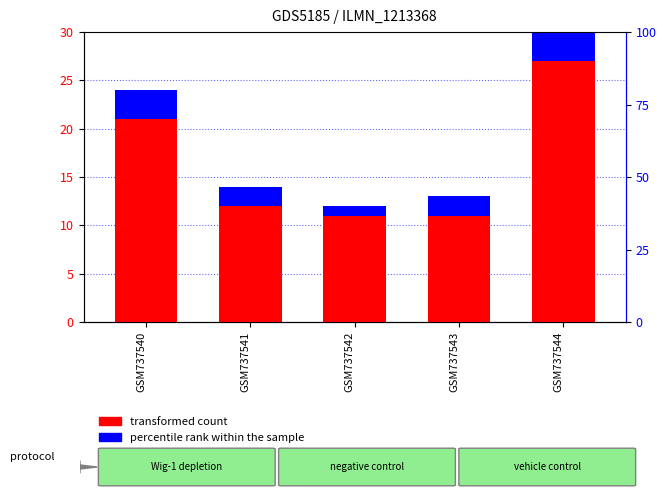

At which label is transformed count closest to 19?

GSM737540